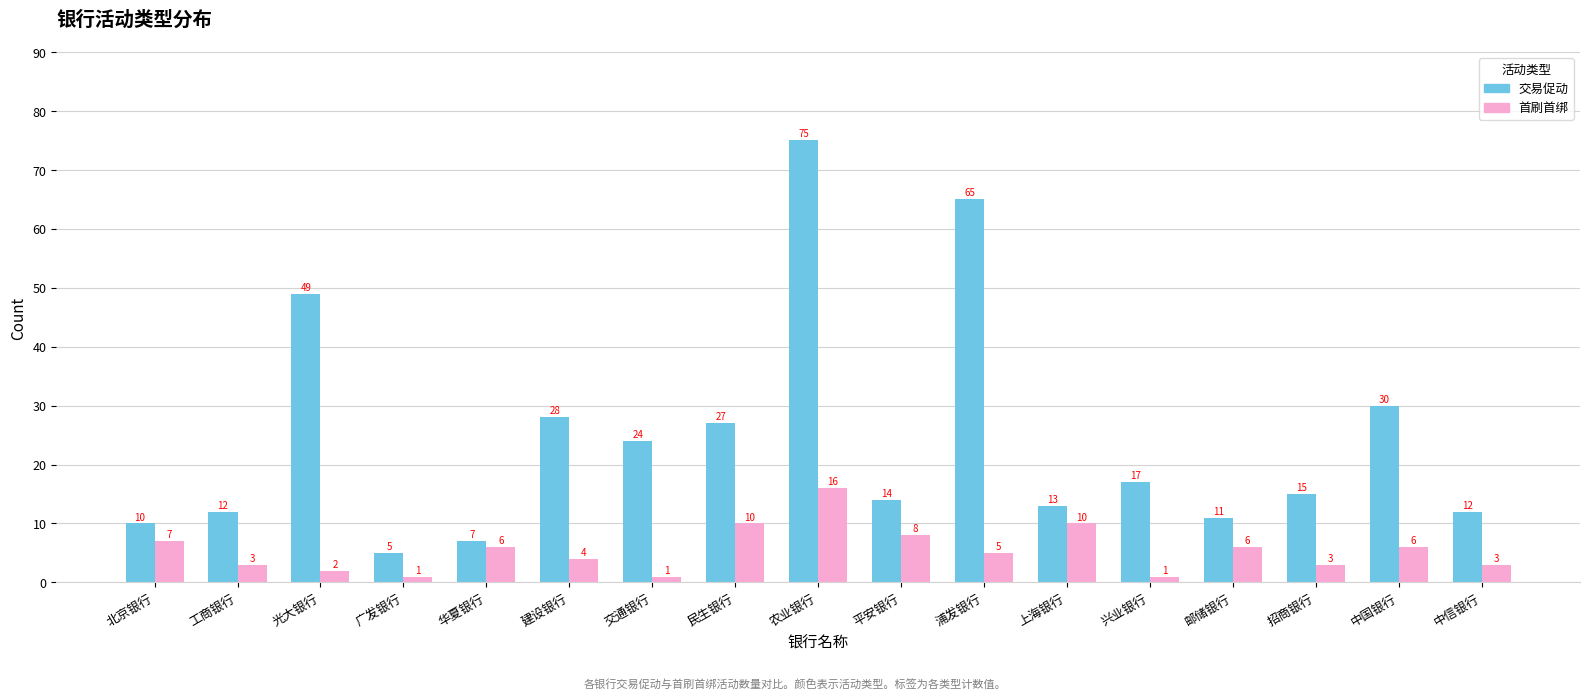

What is the difference between the maximum and second lowest values in the 交易促动 series?

68